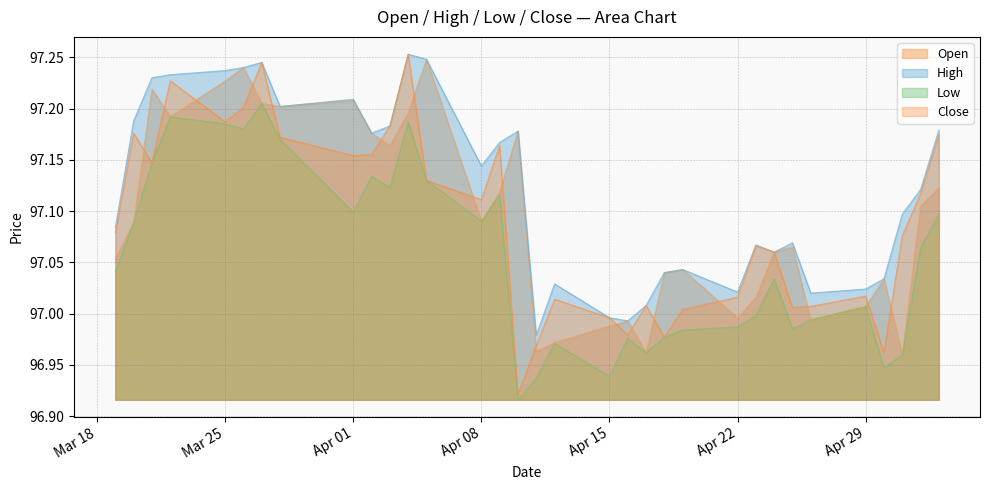

True or false: Low and Open cross at least once.

False